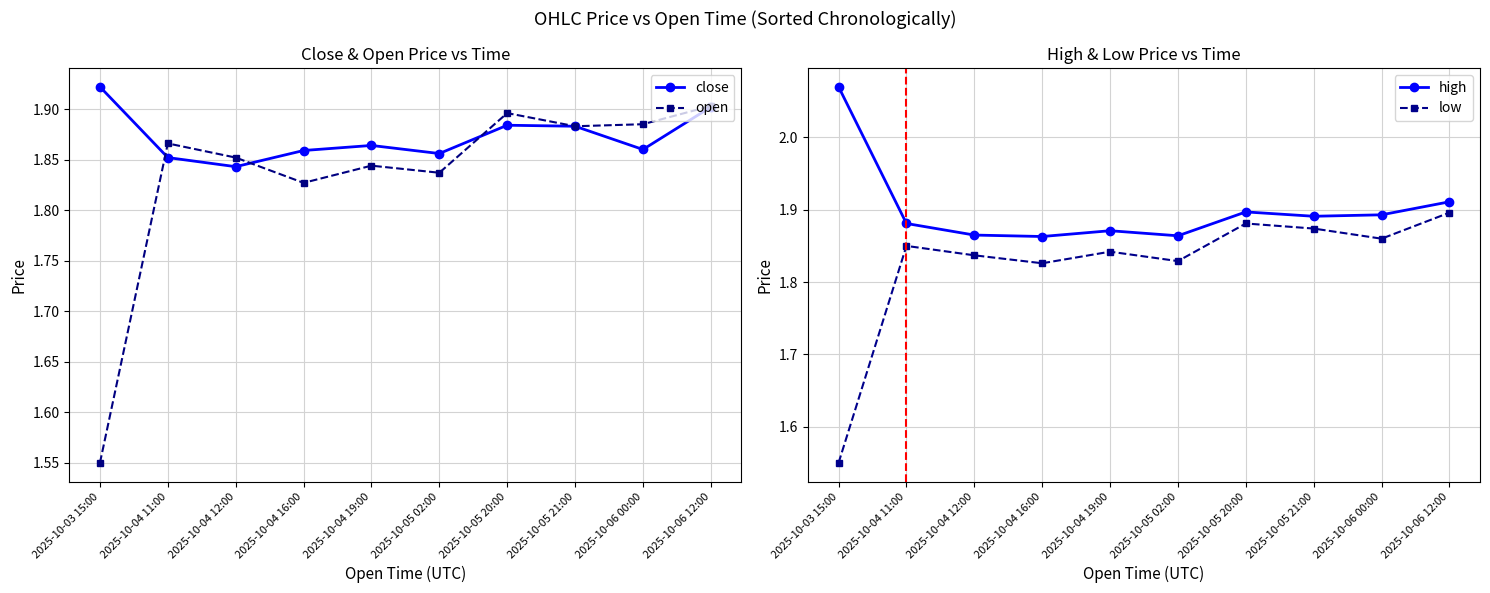

Which series changed the most between 2025-10-04 12:00 and 2025-10-04 16:00?

open